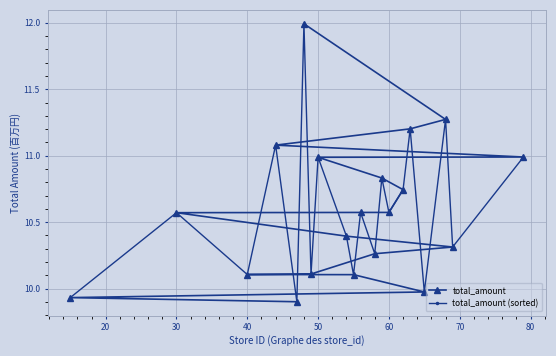

At which label does total_amount first exceed 10?

30